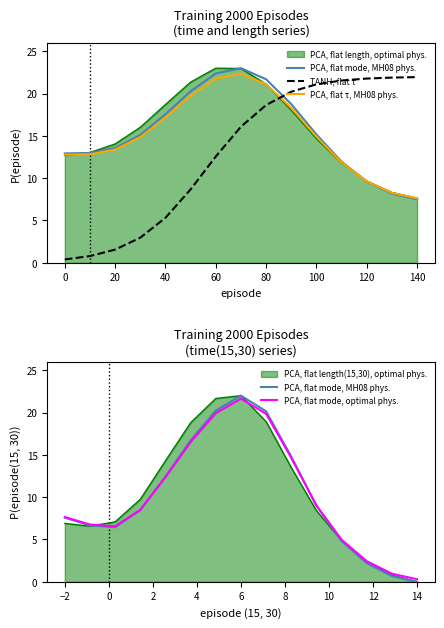

How many lines are shown in the chart?

4